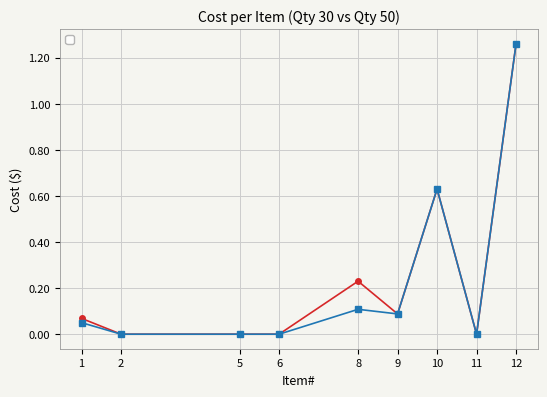

What is the highest value of the _$50 series?

1.3